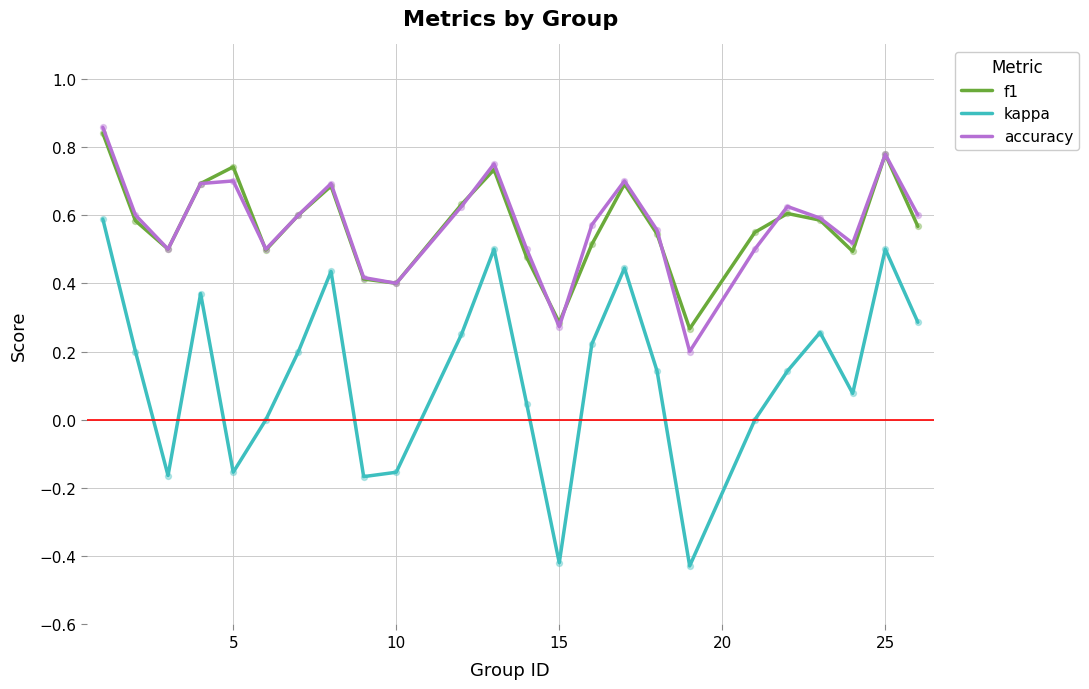

Which series has the widest spread of values?

kappa